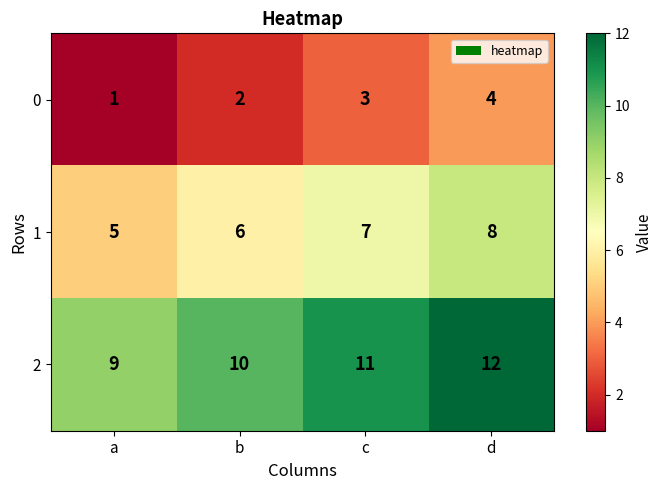

True or false: 1 has a value of 8 at a.

False